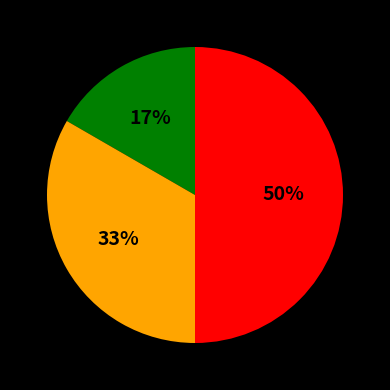

To the nearest percent, what is the difference between the largest and smallest slice percentages?

33%